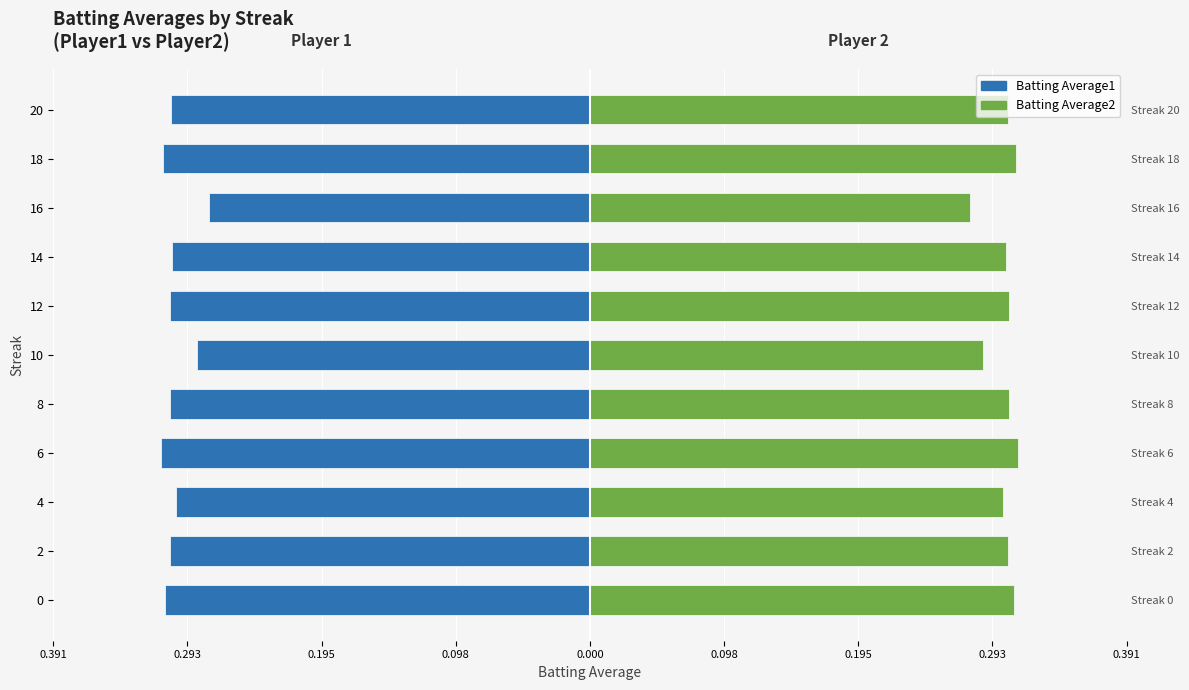

List the series in order of their peak value, lowest first.

Batting Average1, Batting Average2